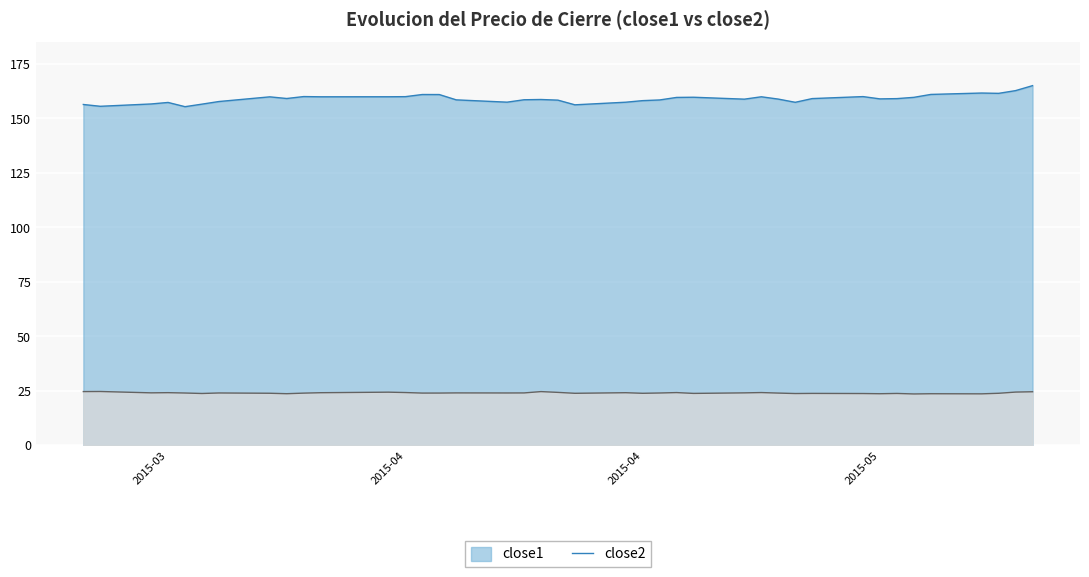

True or false: close1 and close2 cross at least once.

False